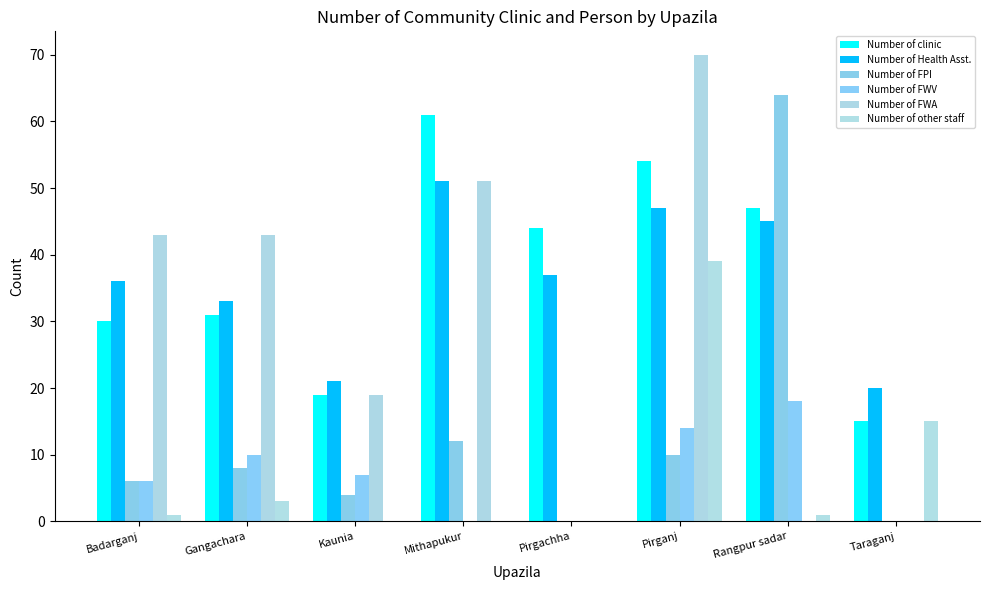

Rank the series by their maximum value, from lowest to highest.

Number of FWV, Number of other staff, Number of Health Asst., Number of clinic, Number of FPI, Number of FWA